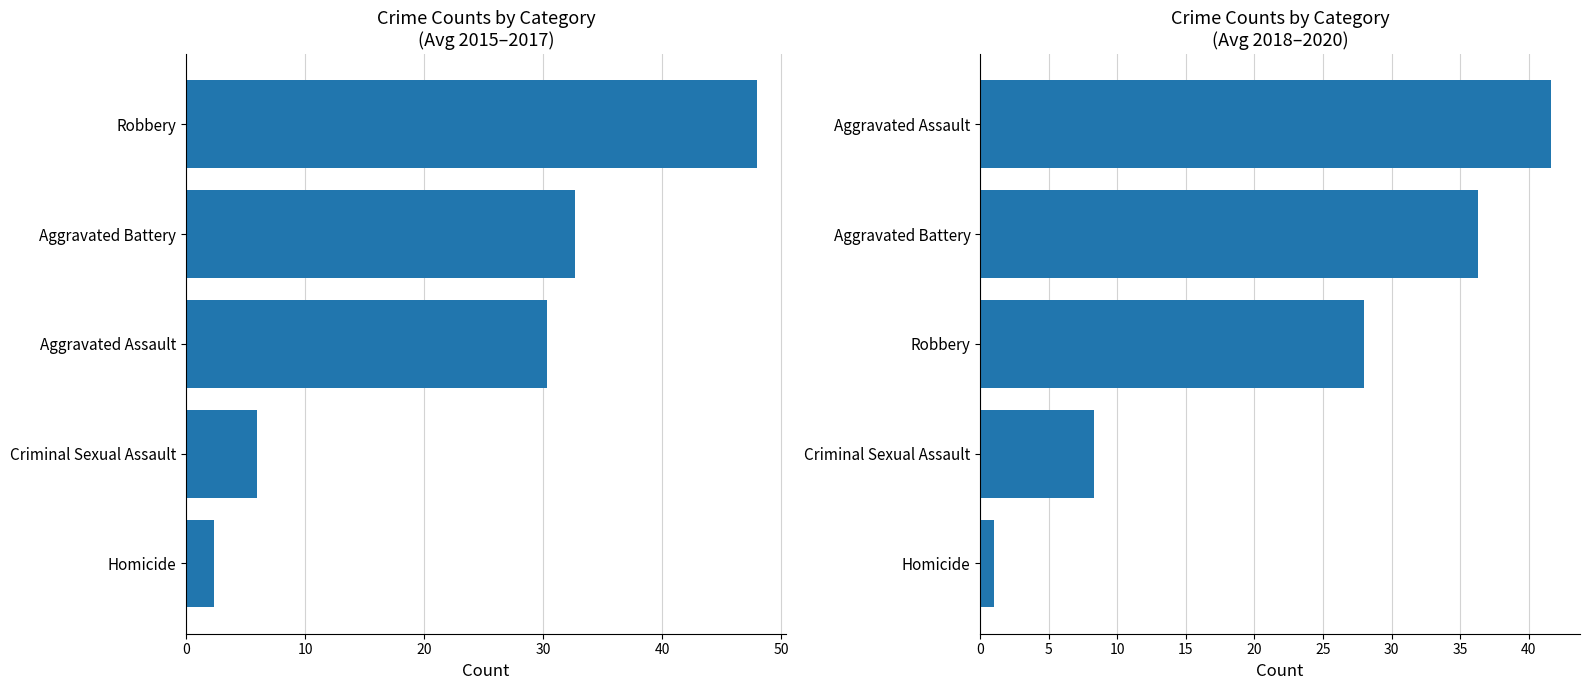

Which series has the largest total across all categories?

Avg 2015-2017